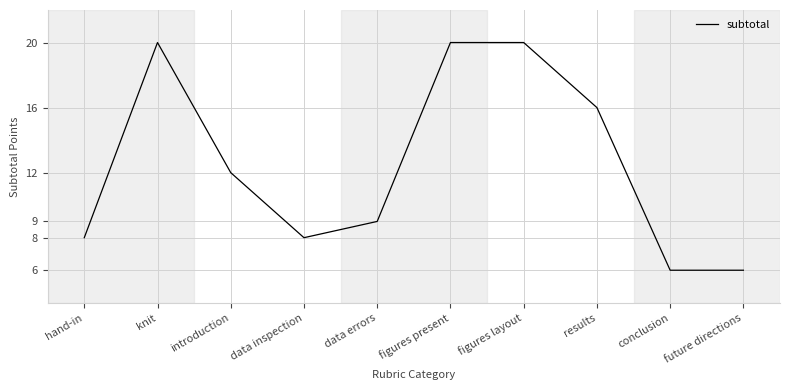

Read the value at figures layout, to the nearest 10.

20